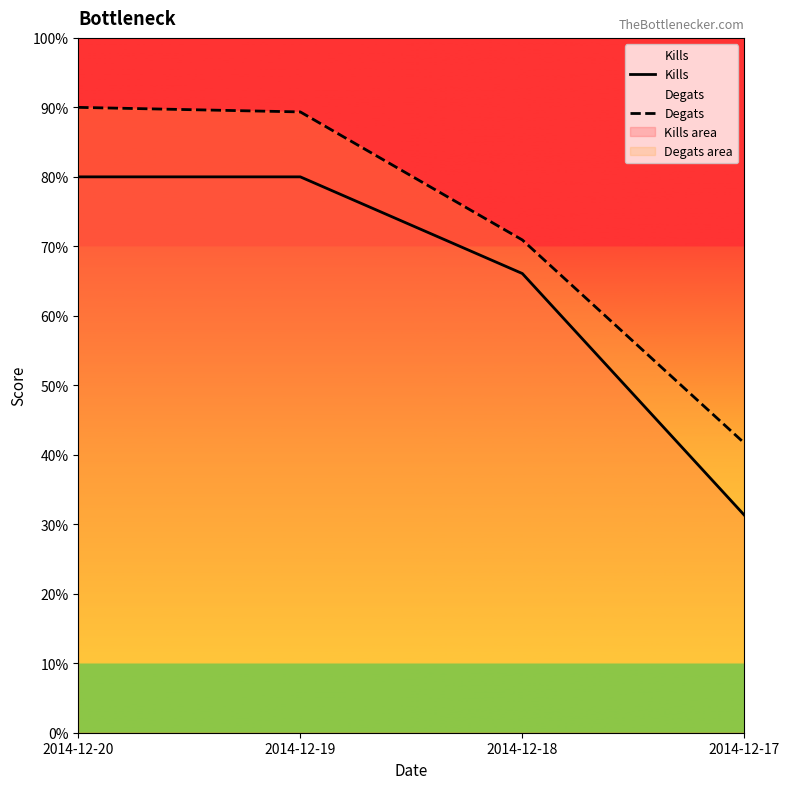

At how many categories does at least one series exceed 89?

2